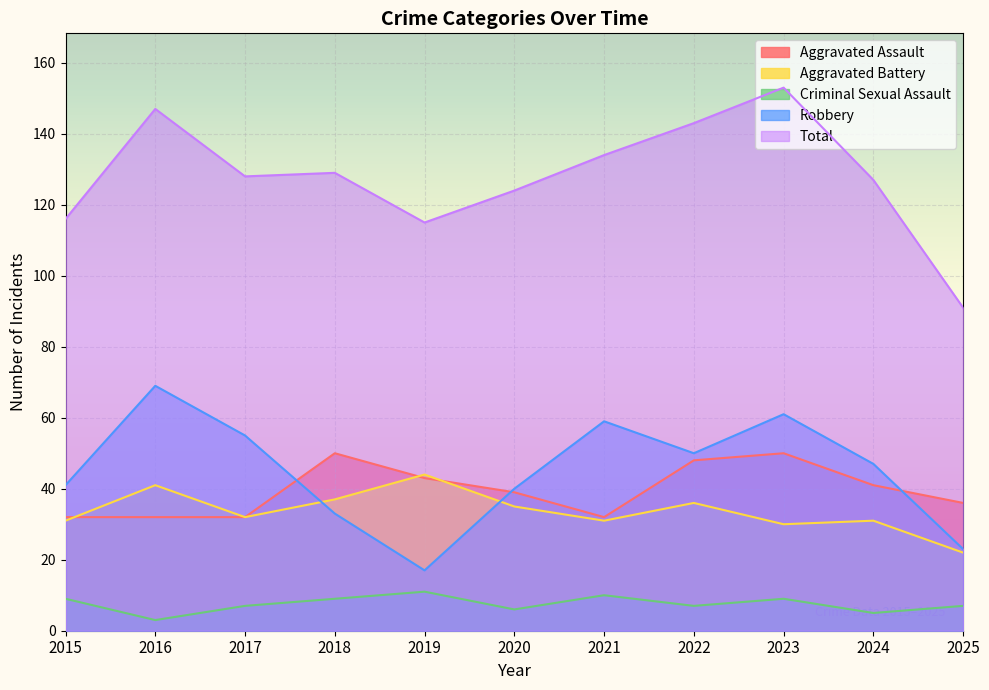

True or false: Robbery and Total cross at least once.

False